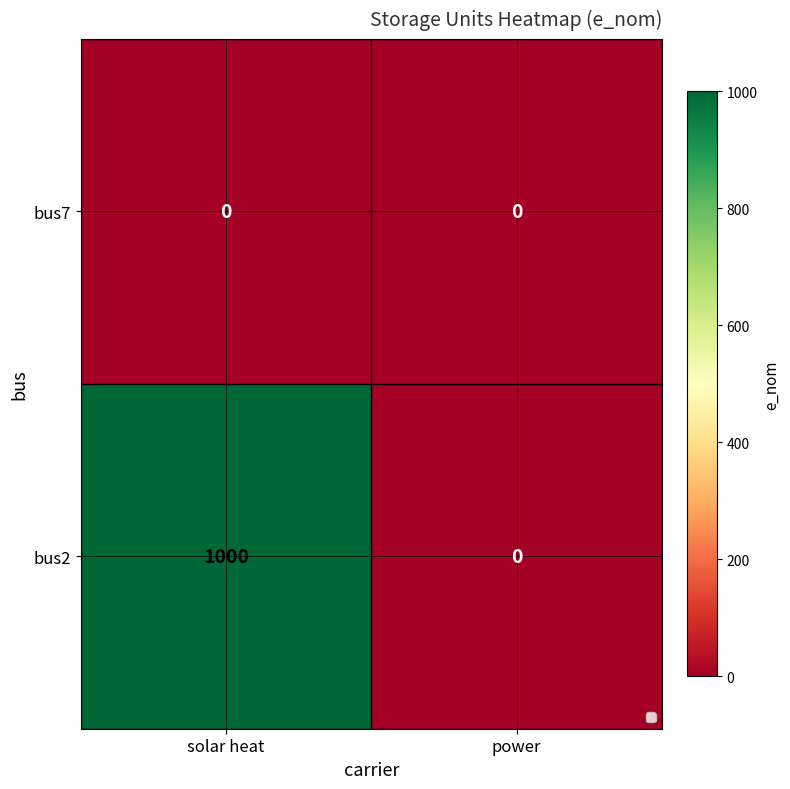

Rank the series at solar heat from highest to lowest value.

bus2, bus7